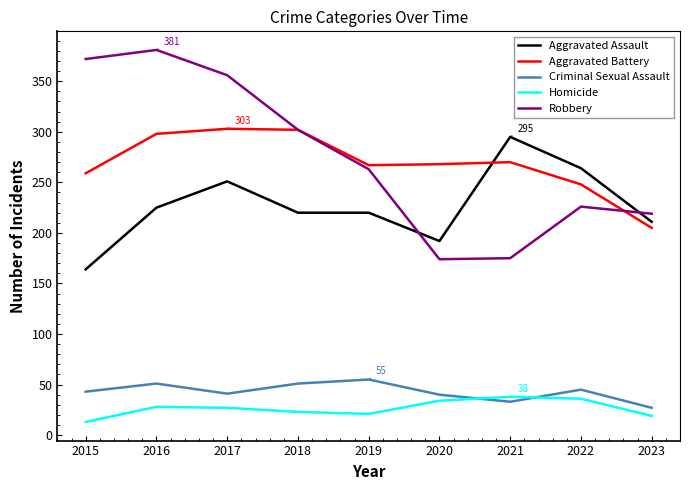

True or false: Criminal Sexual Assault and Aggravated Assault cross at least once.

False